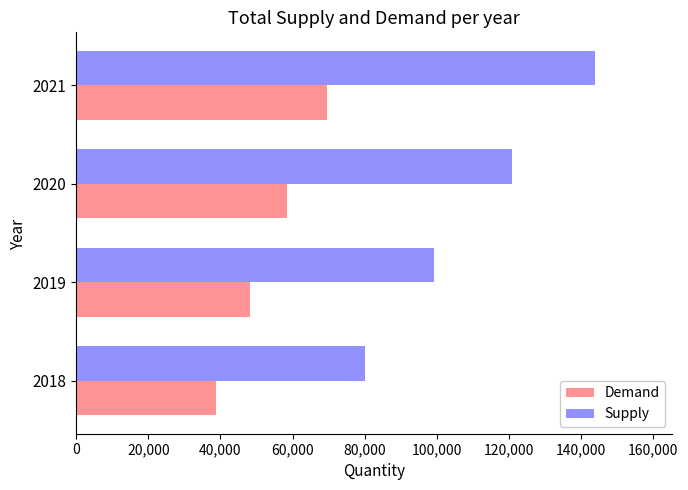

What is the sum of all Demand values?

214772.9